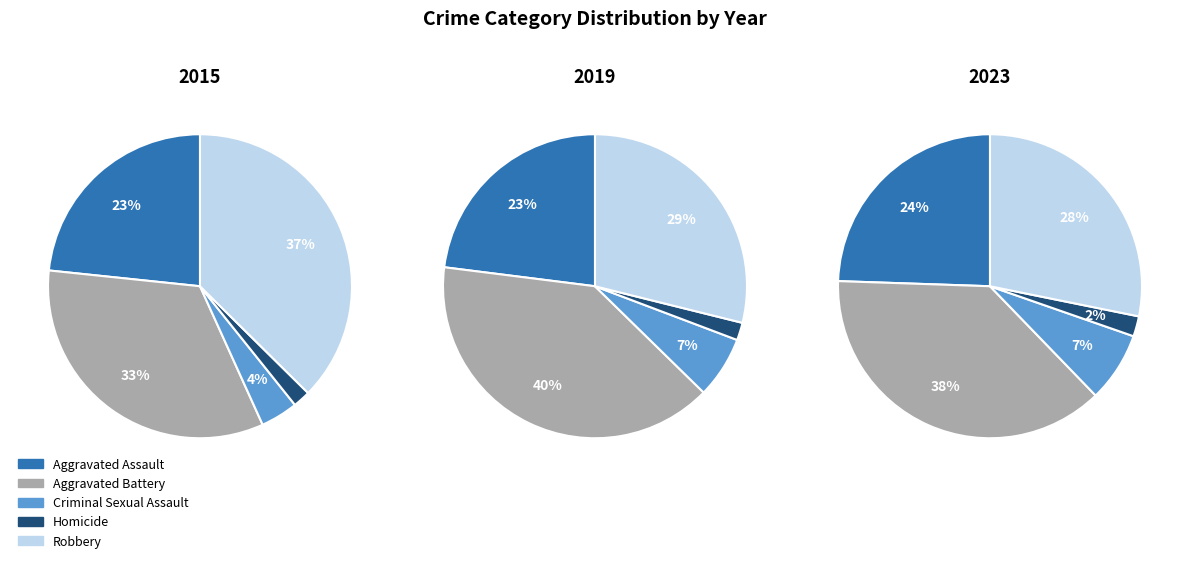

What portion of the pie excludes 3?

90.0%